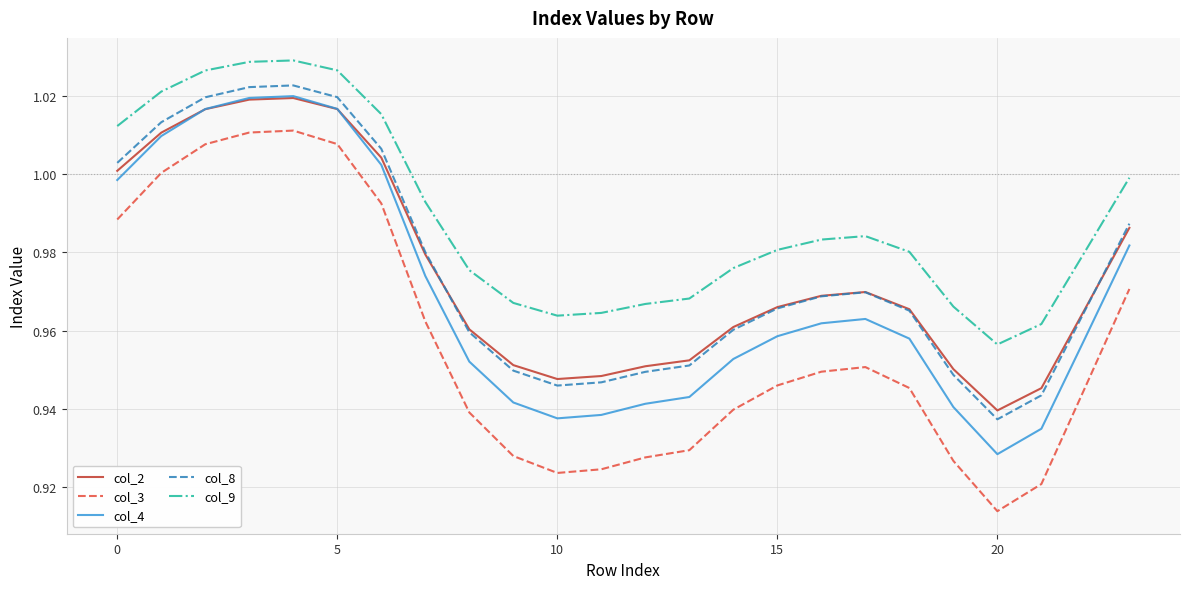

True or false: col_4 and col_9 intersect in this chart.

False